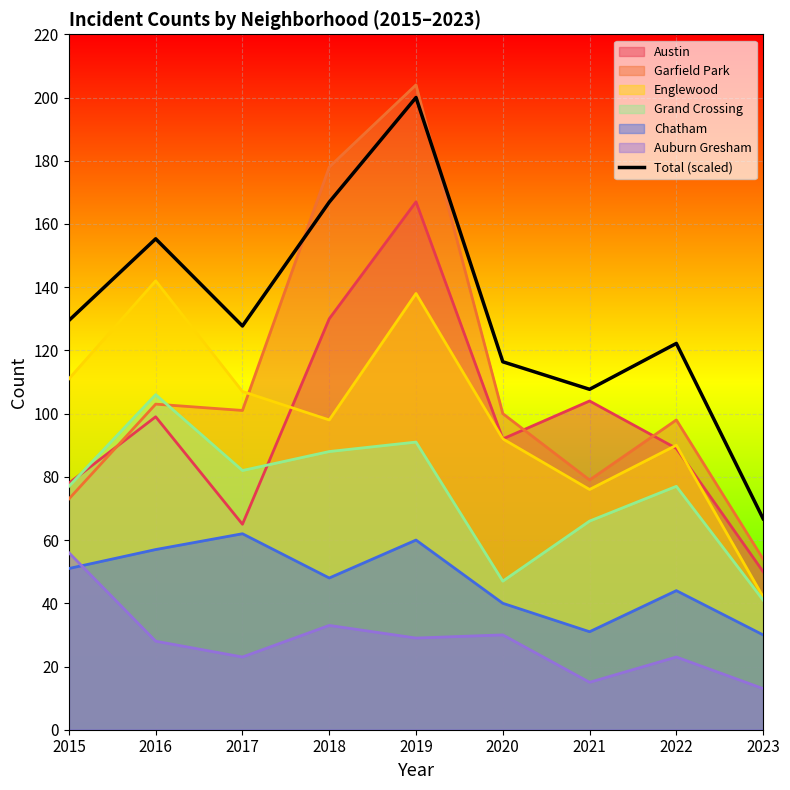

At which label does the data first exceed 127?

2015